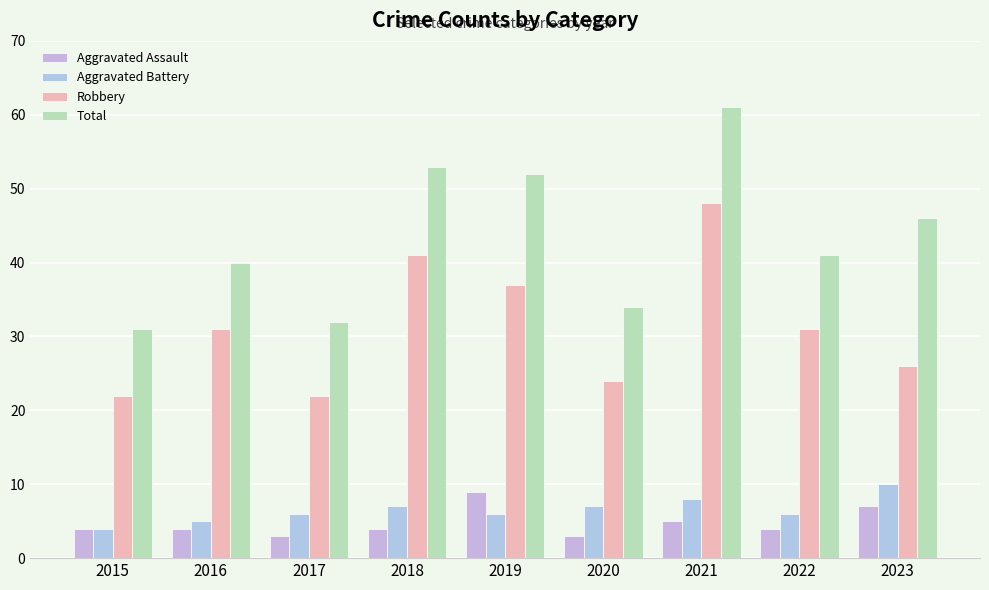

How many categories are shown in the chart?

9